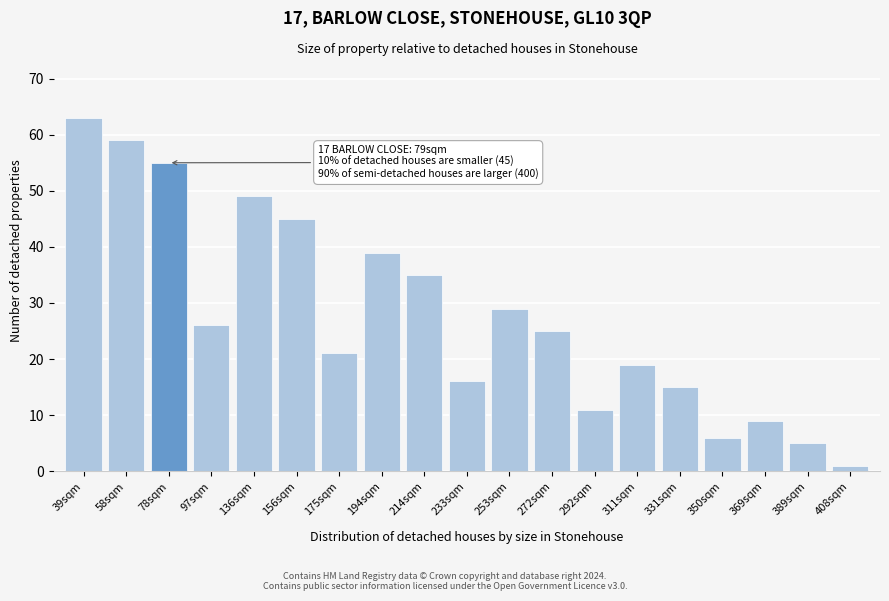

Reading left to right, what are all the values shown in this chart?

39sqm=63	58sqm=59	78sqm=55	97sqm=26	136sqm=49	156sqm=45	175sqm=21	194sqm=39	214sqm=35	233sqm=16	253sqm=29	272sqm=25	292sqm=11	311sqm=19	331sqm=15	350sqm=6	369sqm=9	389sqm=5	408sqm=1